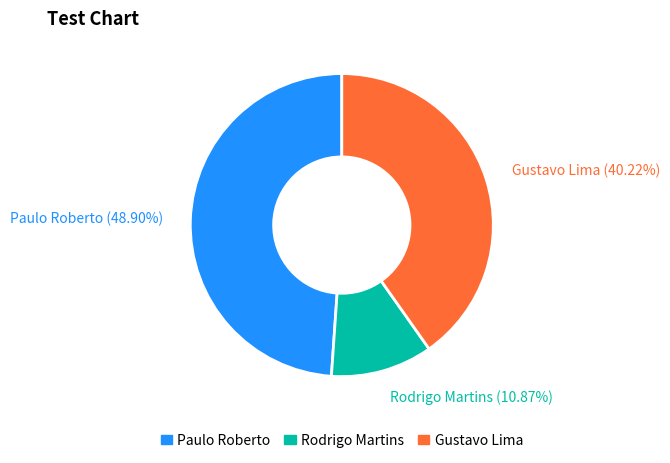

Is the sum of Rodrigo Martins and Paulo Roberto greater than half?

Yes